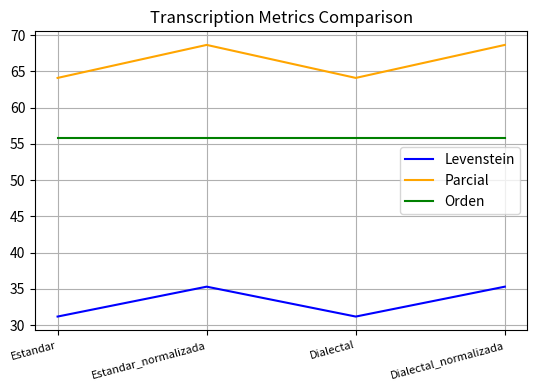

True or false: Parcial has more than 2 points higher than both neighbors.

False